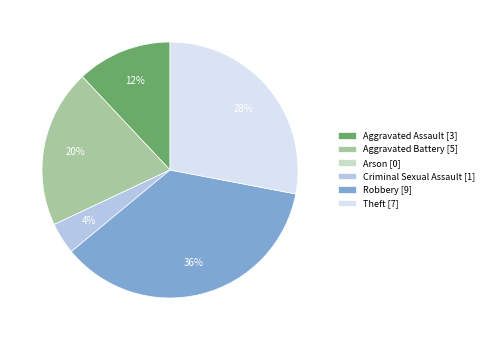

Does Aggravated Assault account for over 50% of the chart?

No